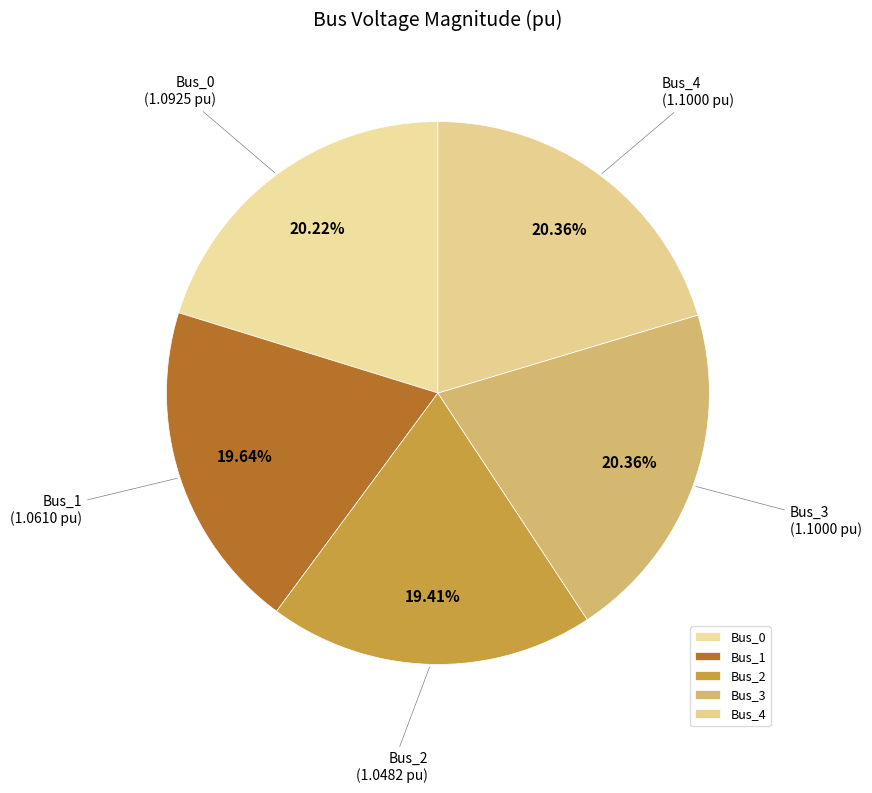

The Bus_3 slice represents 20% of the pie. True or false?

True